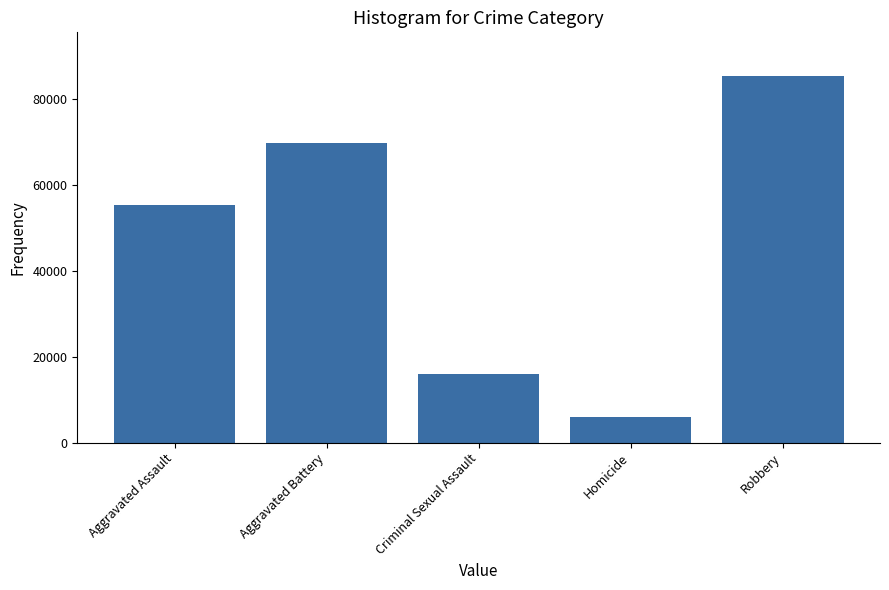

What is the greatest value displayed?

85305